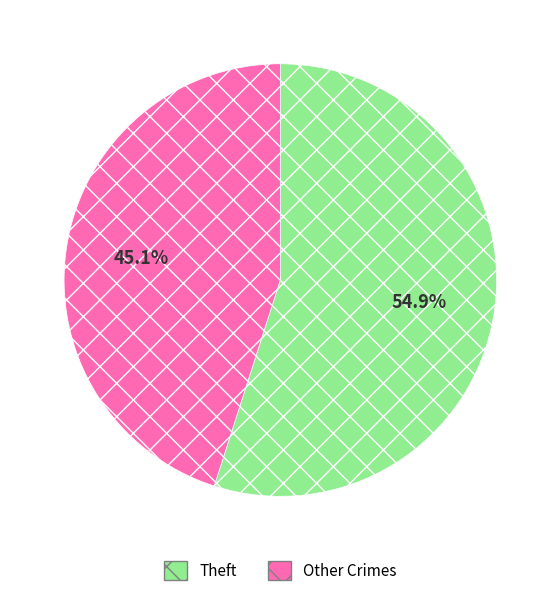

How many slices are in this pie chart?

2